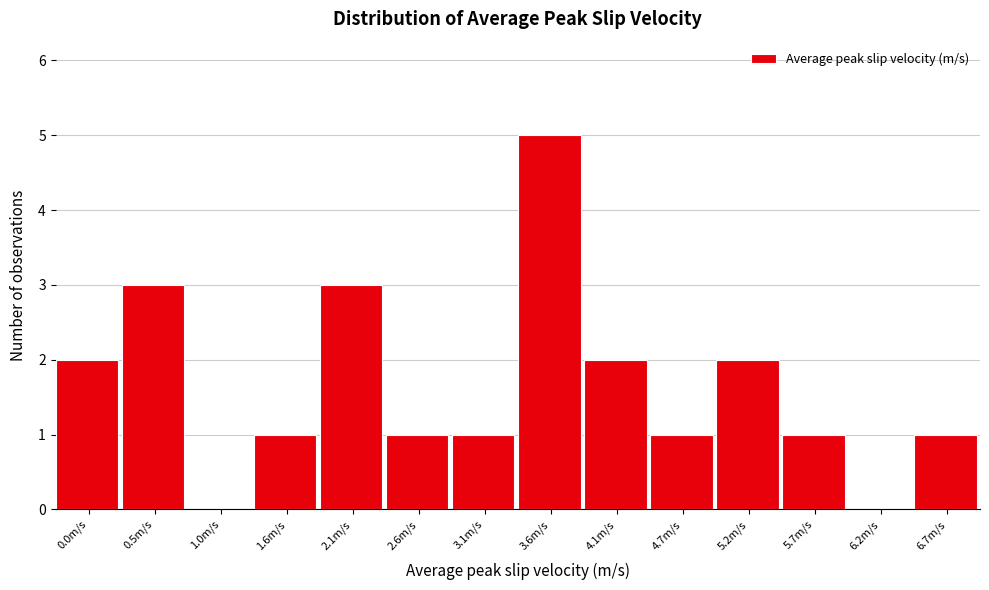

Reading left to right, transcribe all the data shown in this chart.

0.0m/s=2	0.5m/s=3	1.0m/s=0	1.6m/s=1	2.1m/s=3	2.6m/s=1	3.1m/s=1	3.6m/s=5	4.1m/s=2	4.7m/s=1	5.2m/s=2	5.7m/s=1	6.2m/s=0	6.7m/s=1